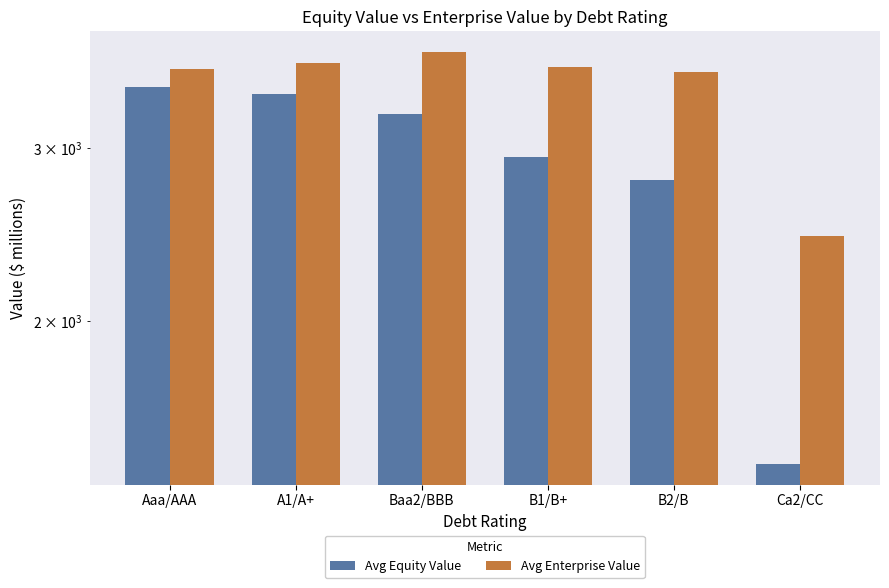

What is the total value across all series at Baa2/BBB?

7014.8